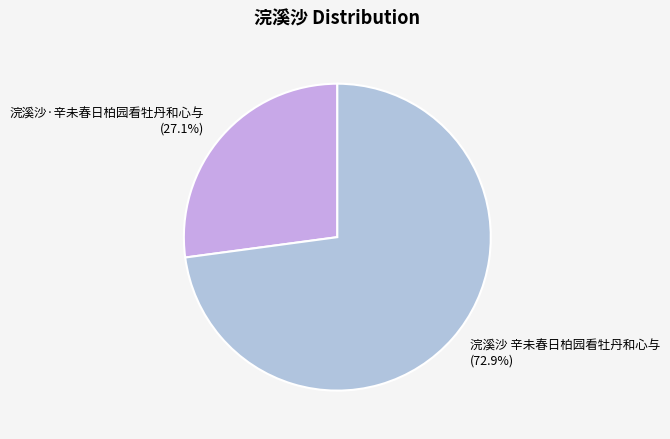

To the nearest percent, what is the difference between the 浣溪沙·辛未春日柏园看牡丹和心与 and 浣溪沙 辛未春日柏园看牡丹和心与 slice percentages?

46%